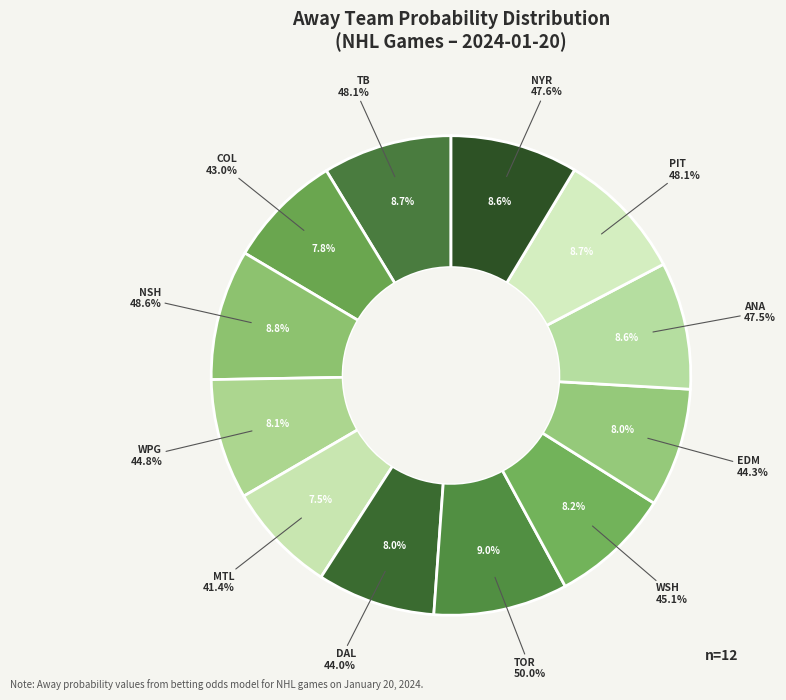

To the nearest percent, what is the difference between the largest and smallest slice percentages?

2%